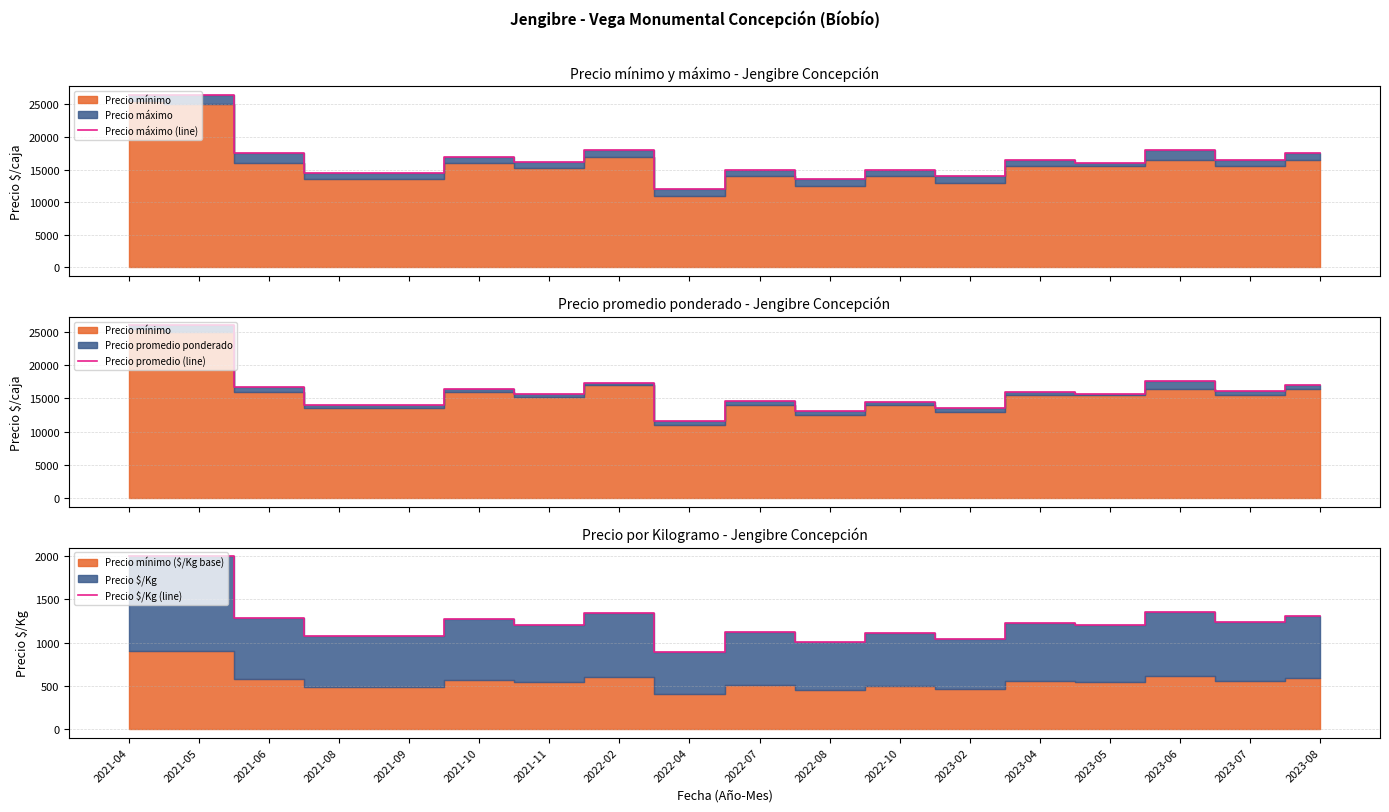

What is the lowest value of the Precio promedio (line) series?

11600